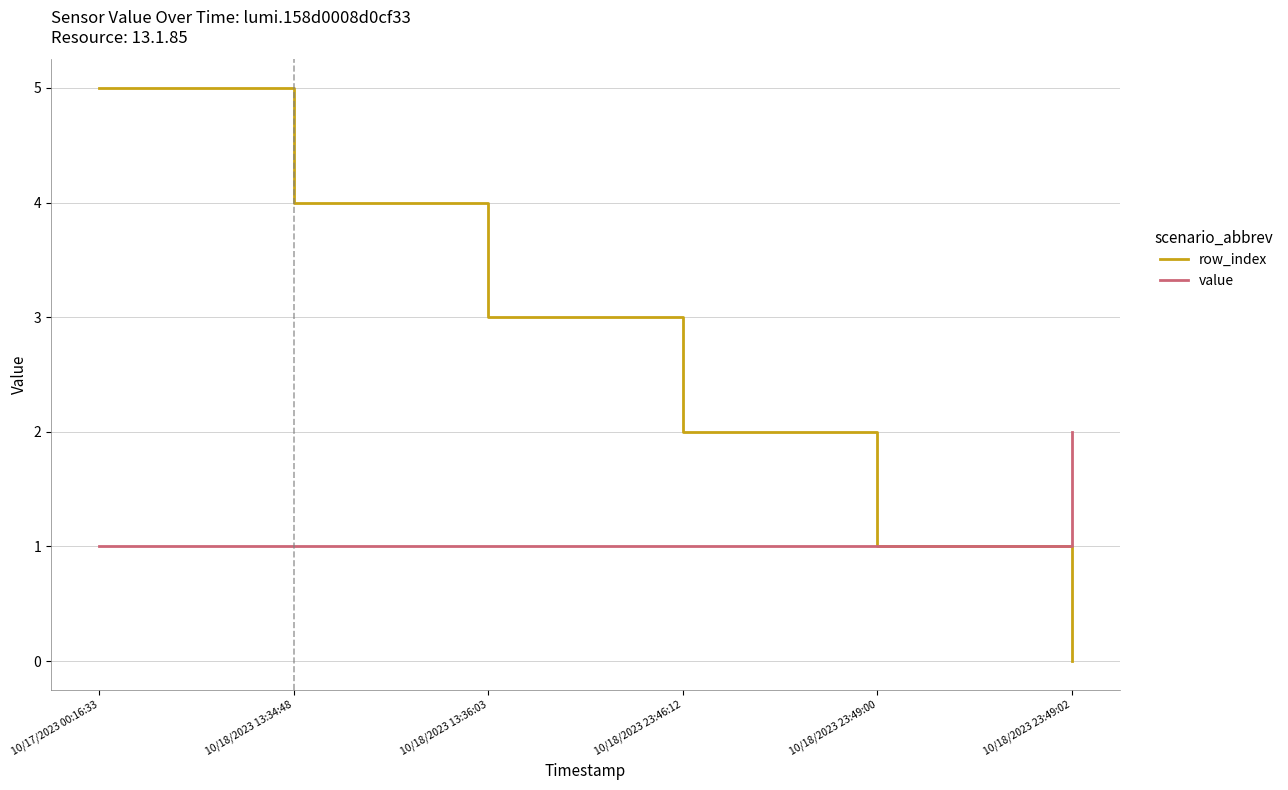

Which category has the highest value across all series?

10/17/2023 00:16:33